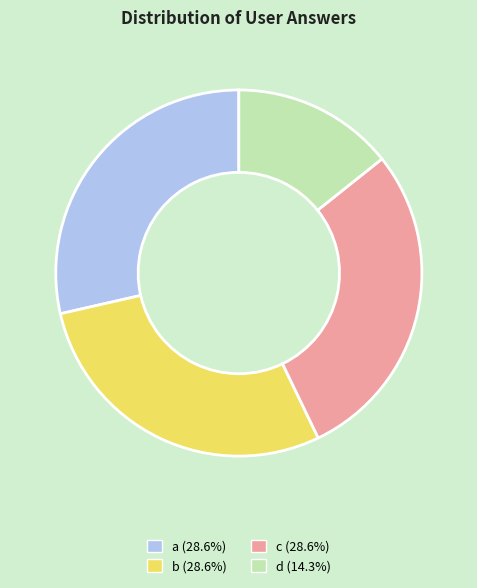

How many slices are in this pie chart?

4